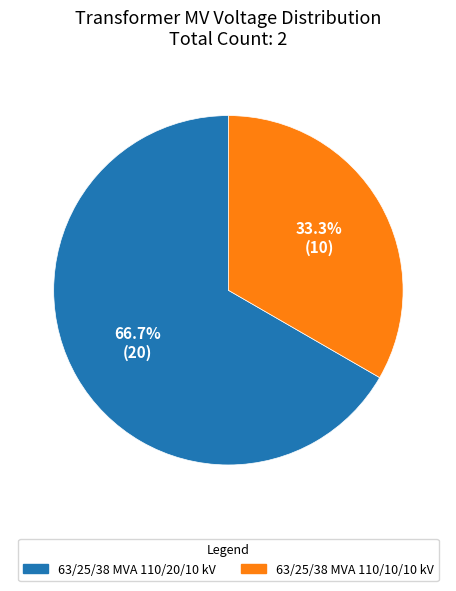

Combined, do 63/25/38 MVA 110/20/10 kV and 63/25/38 MVA 110/10/10 kV account for over 50%?

Yes